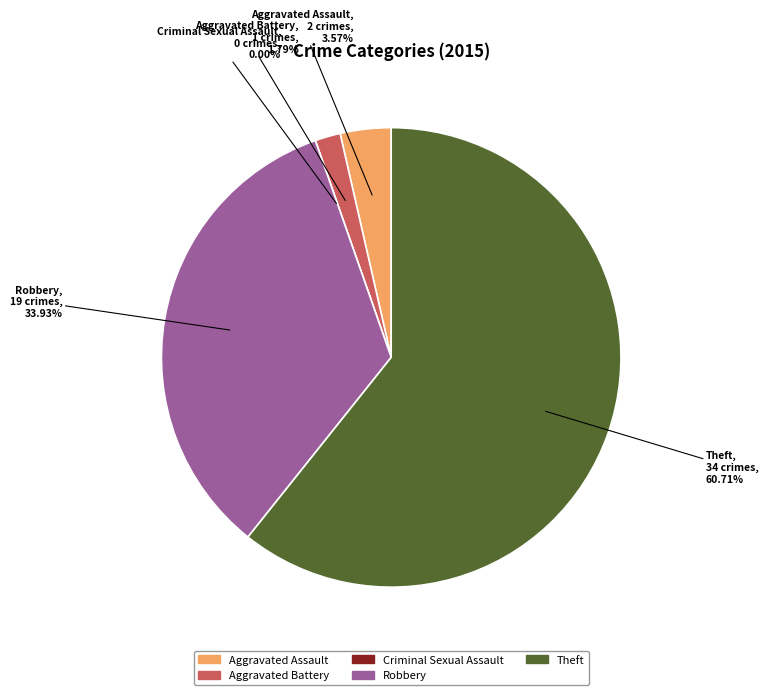

Which slice represents more than half of the pie?

Theft